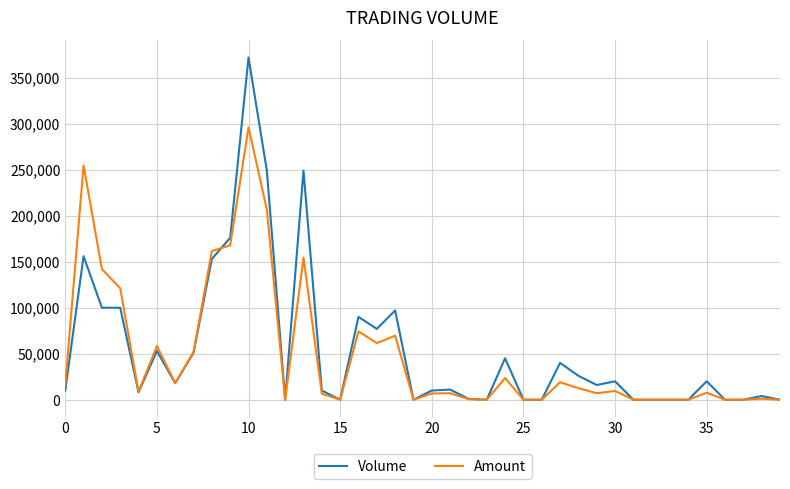

How many distinct data groups are displayed?

2